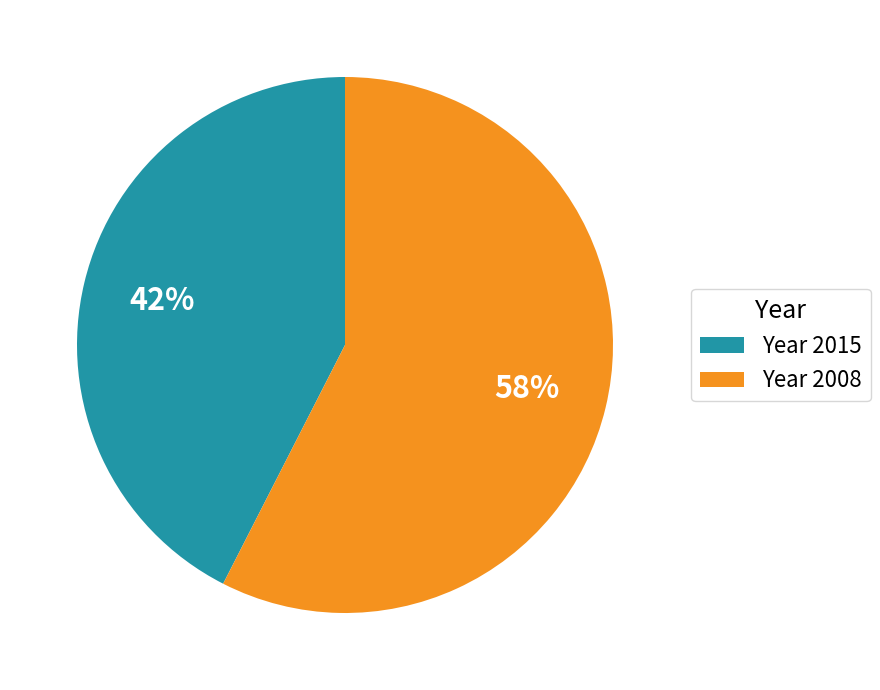

To the nearest percent, what percentage of the pie is Year 2008?

58%